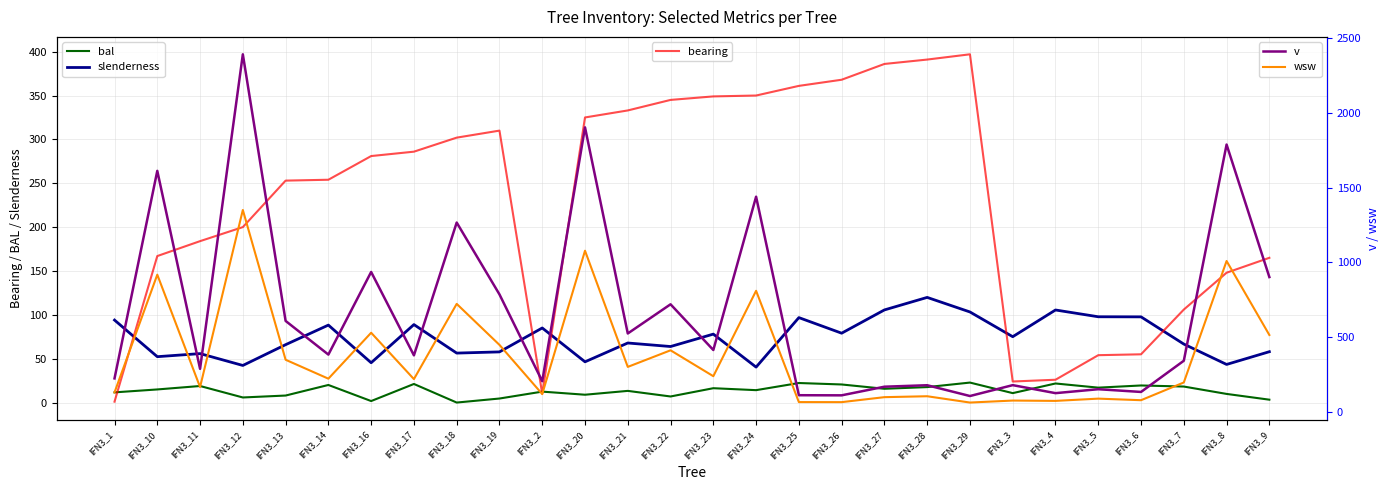

What position from the right is IFN3_4?

6